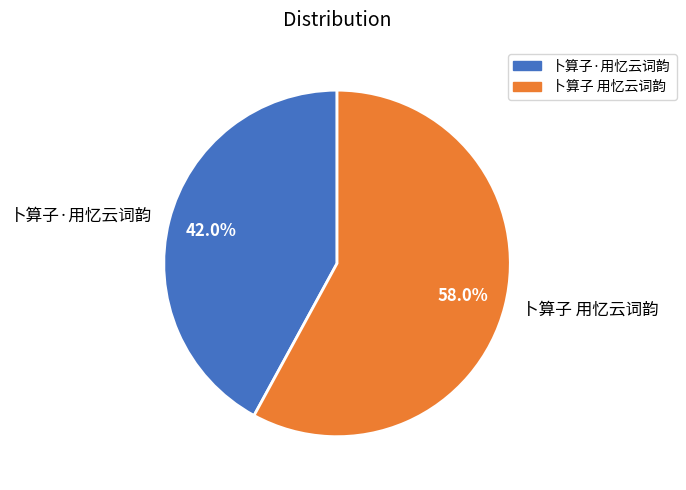

To the nearest percent, what is the difference between the largest and smallest slice percentages?

16%